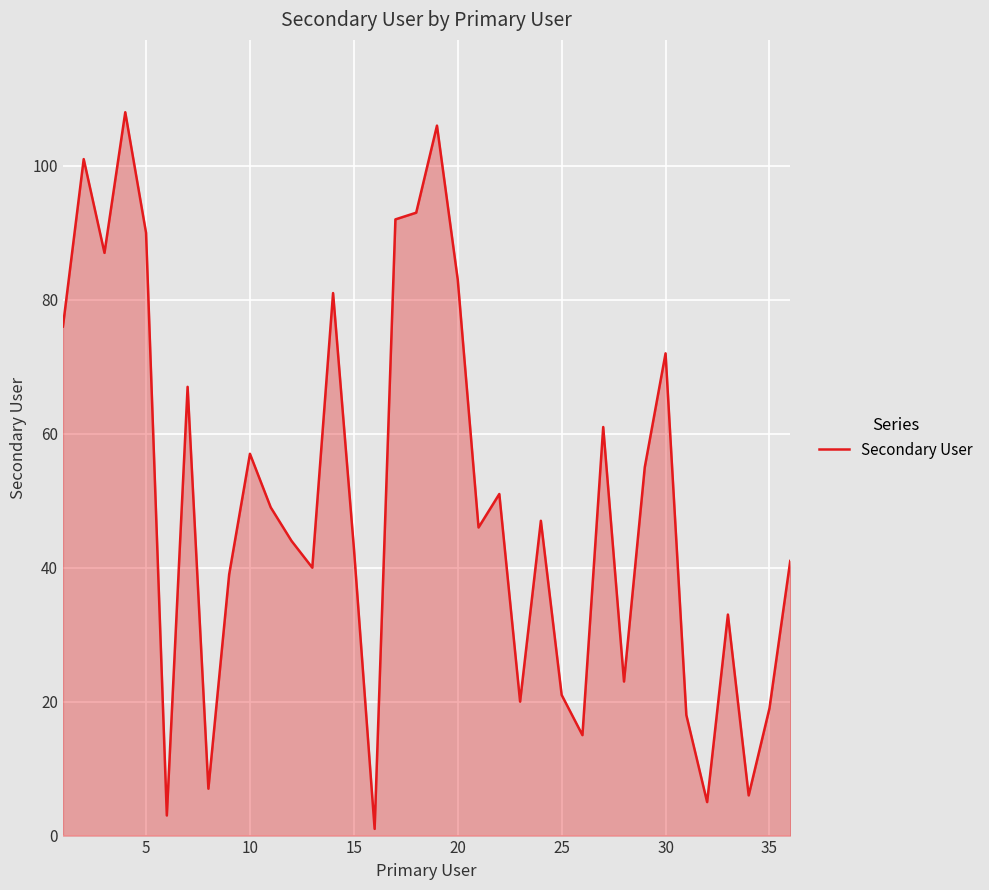

How many values are below 47?

18